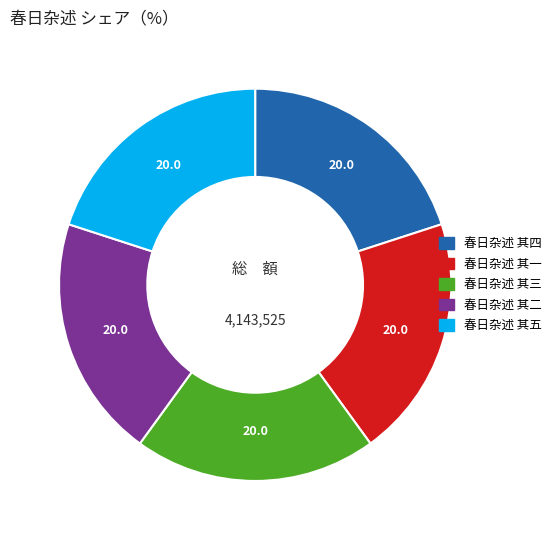

Approximately how many times larger is the value at 春日杂述 其四 compared to 春日杂述 其三?

1.0